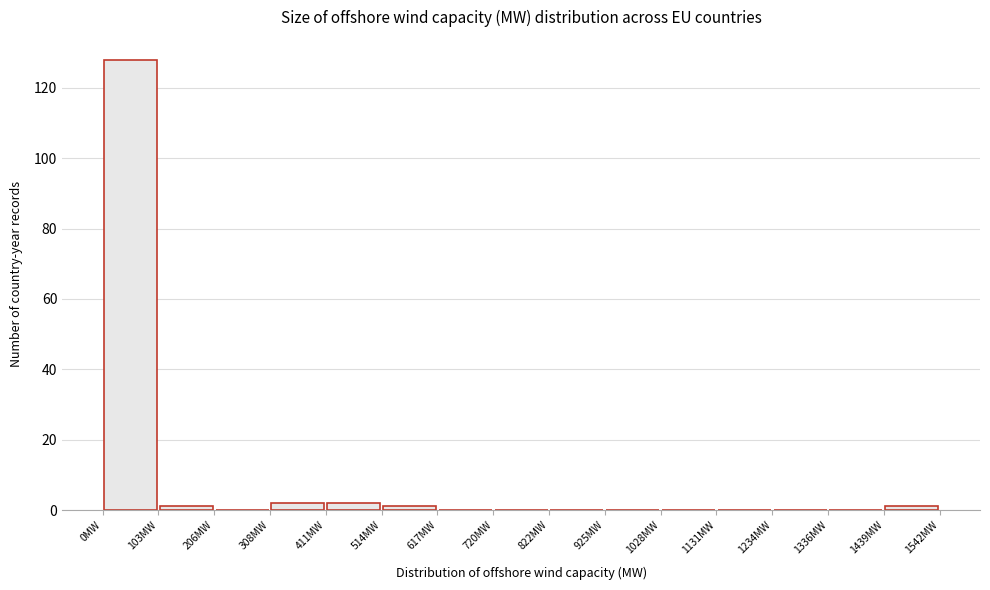

Reading left to right, transcribe this chart: for each bar, give the range it covers on the x-axis and its height. Neither the bar edges nor the heights are printed on the chart, so give them approximately, as read against the axes.

0 to 100: 128
100 to 200: under 2
200 to 300: 0
300 to 420: 2
420 to 520: 2
520 to 620: under 2
620 to 720: 0
720 to 820: 0
820 to 920: 0
920 to 1020: 0
1020 to 1140: 0
1140 to 1240: 0
1240 to 1340: 0
1340 to 1440: 0
1440 to 1540: under 2